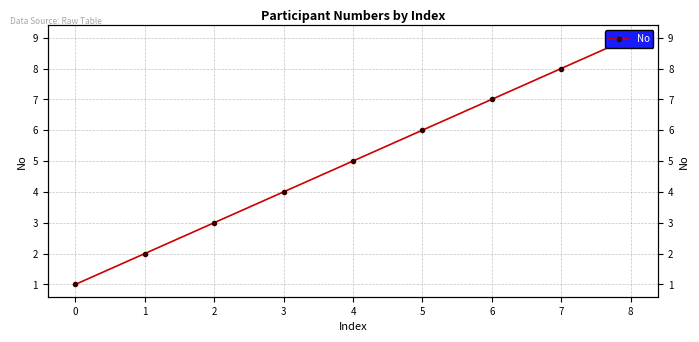

The value at 3 is 4. True or false?

True